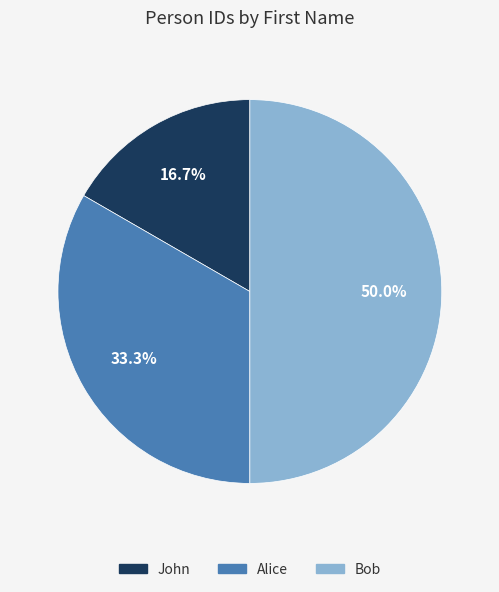

What is the smallest slice in the pie chart?

John